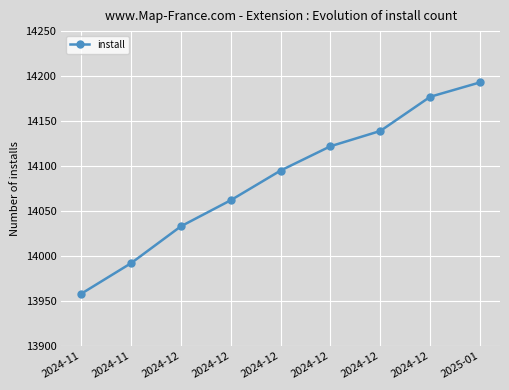

The chart shows a value of 22571 at 2024-12. True or false?

False